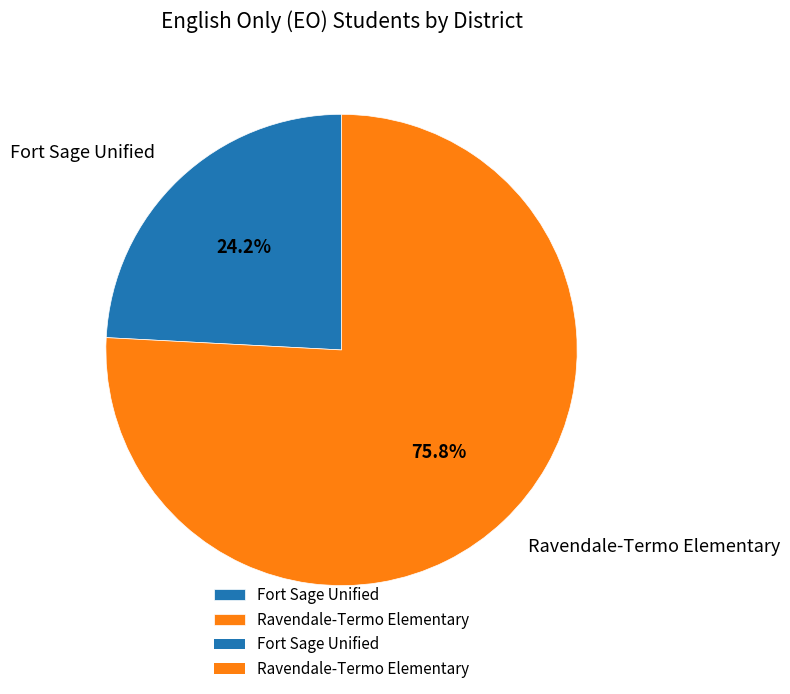

How many segments does this pie chart have?

2